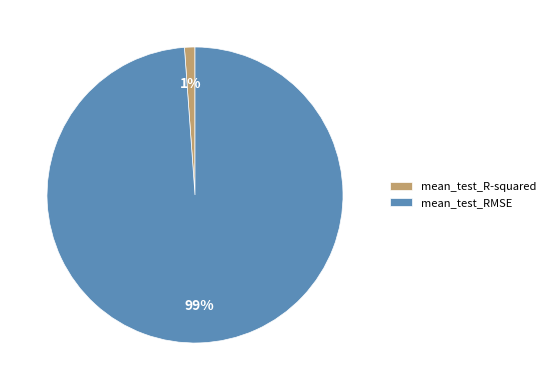

True or false: mean_test_RMSE accounts for 99% of the total.

True